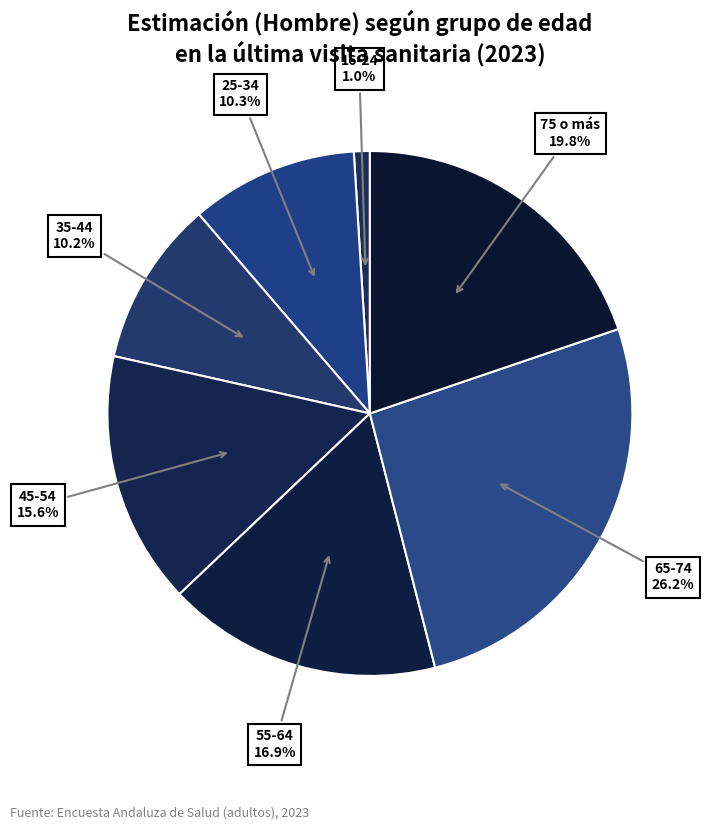

Count the number of slices in the pie.

7